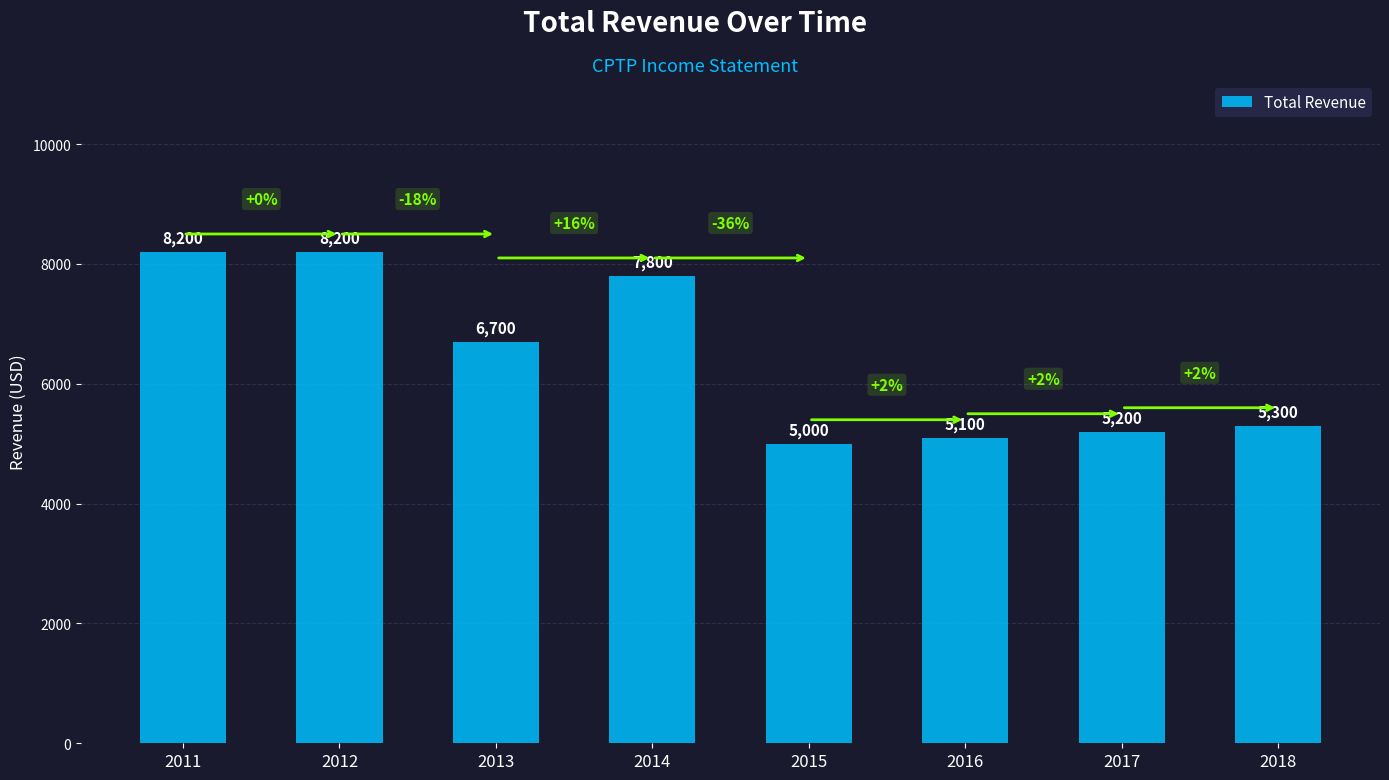

The value at 2013 is 6700. True or false?

True